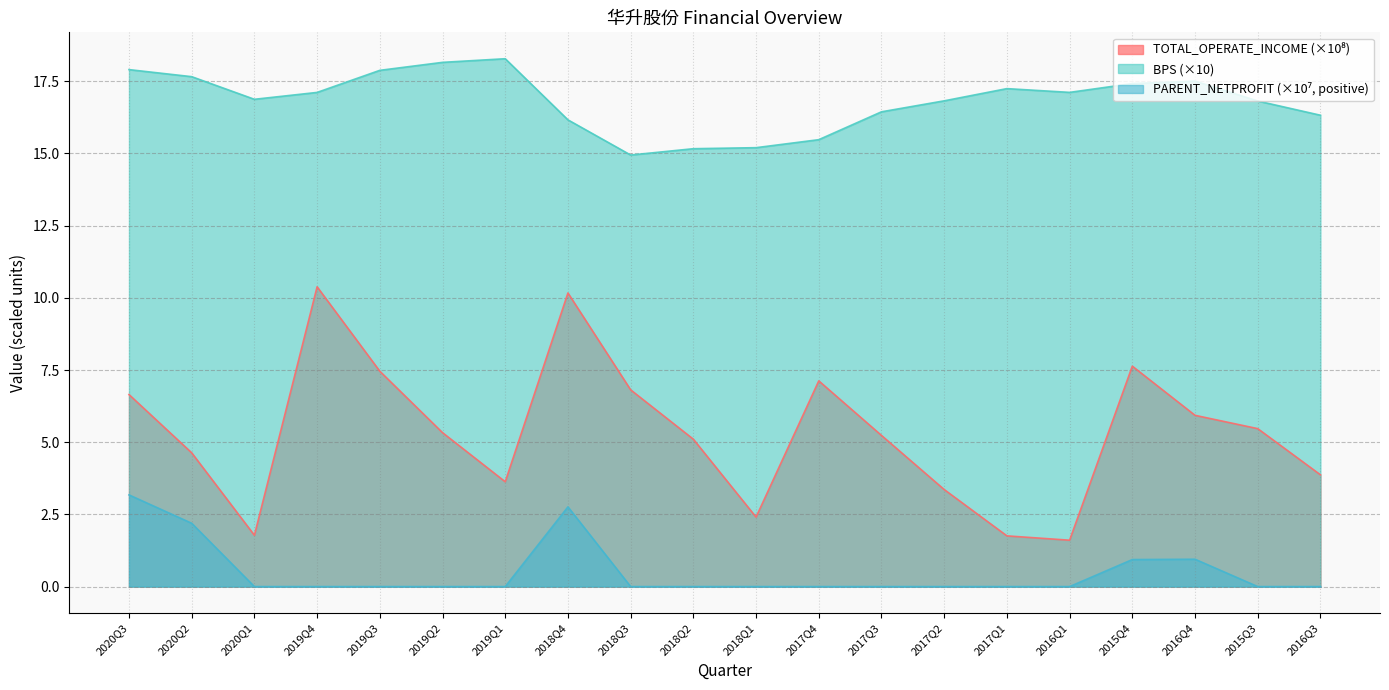

At which label does TOTAL_OPERATE_INCOME reach its peak?

2019Q4